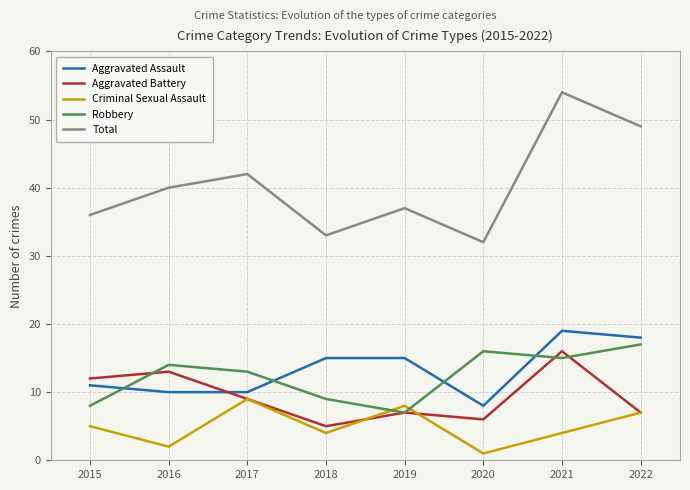

Reading left to right, what are all the values shown in this chart?

Aggravated Assault: 11	10	10	15	15	8	19	18
Aggravated Battery: 12	13	9	5	7	6	16	7
Criminal Sexual Assault: 5	2	9	4	8	1	4	7
Robbery: 8	14	13	9	7	16	15	17
Total: 36	40	42	33	37	32	54	49